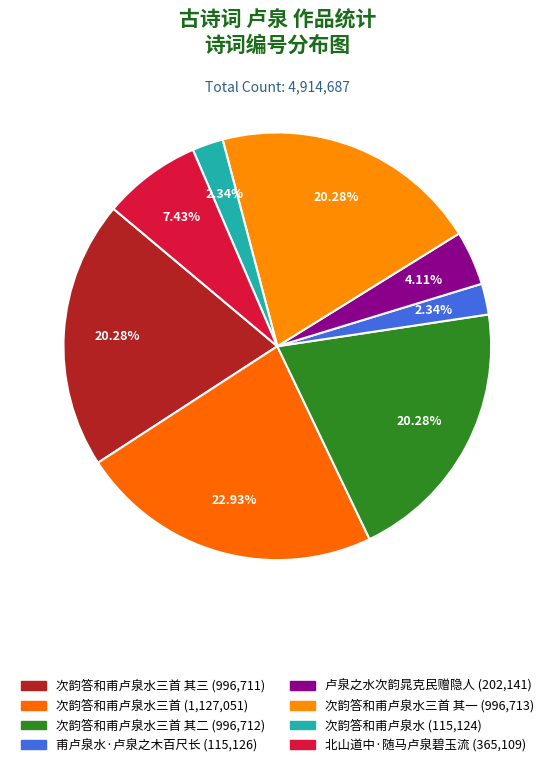

Count the number of slices in the pie.

8